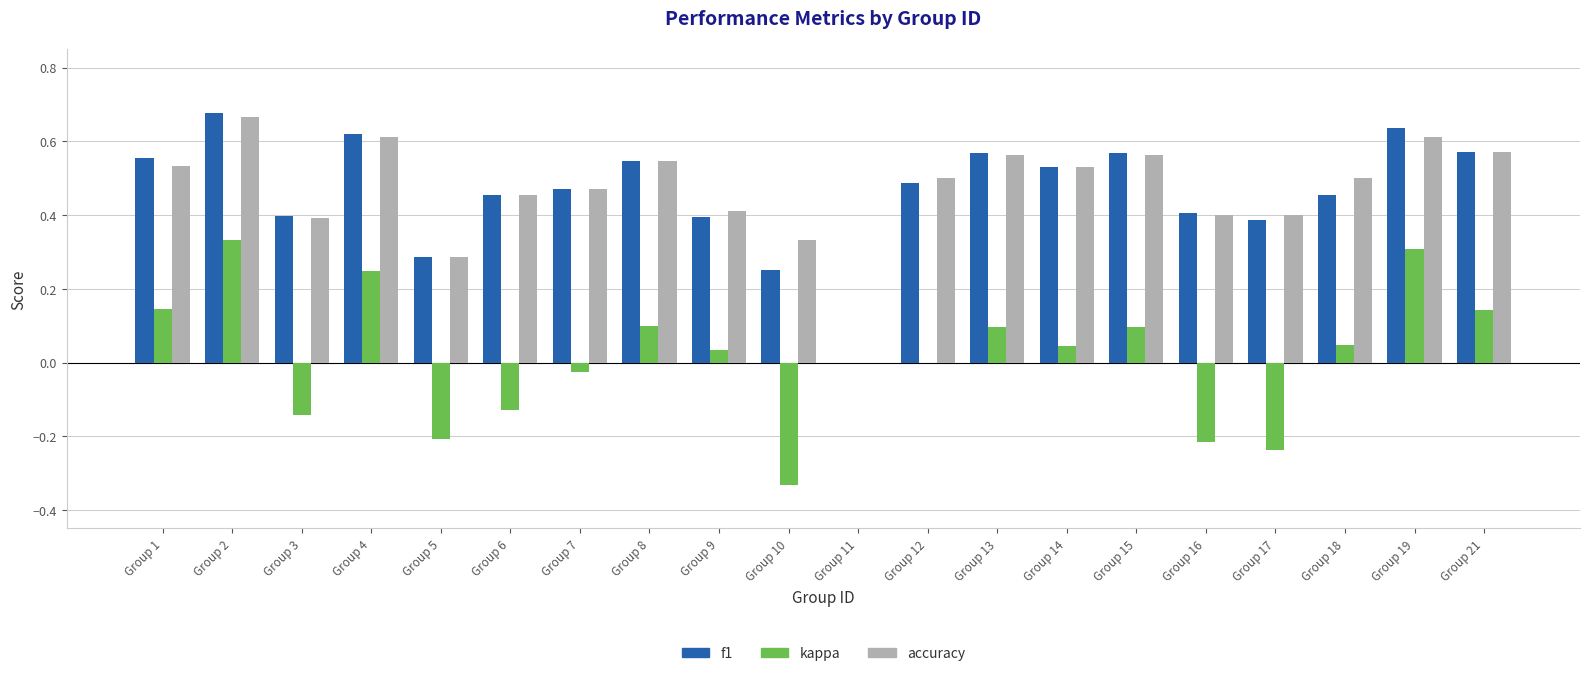

What are all the series names shown in the legend?

f1, kappa, accuracy